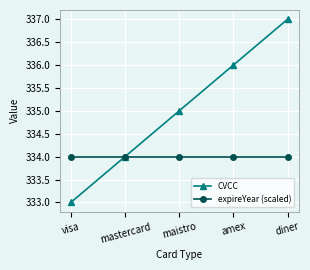

Is the value of expireYear (scaled) at diner greater than the value of CVCC at maistro?

No